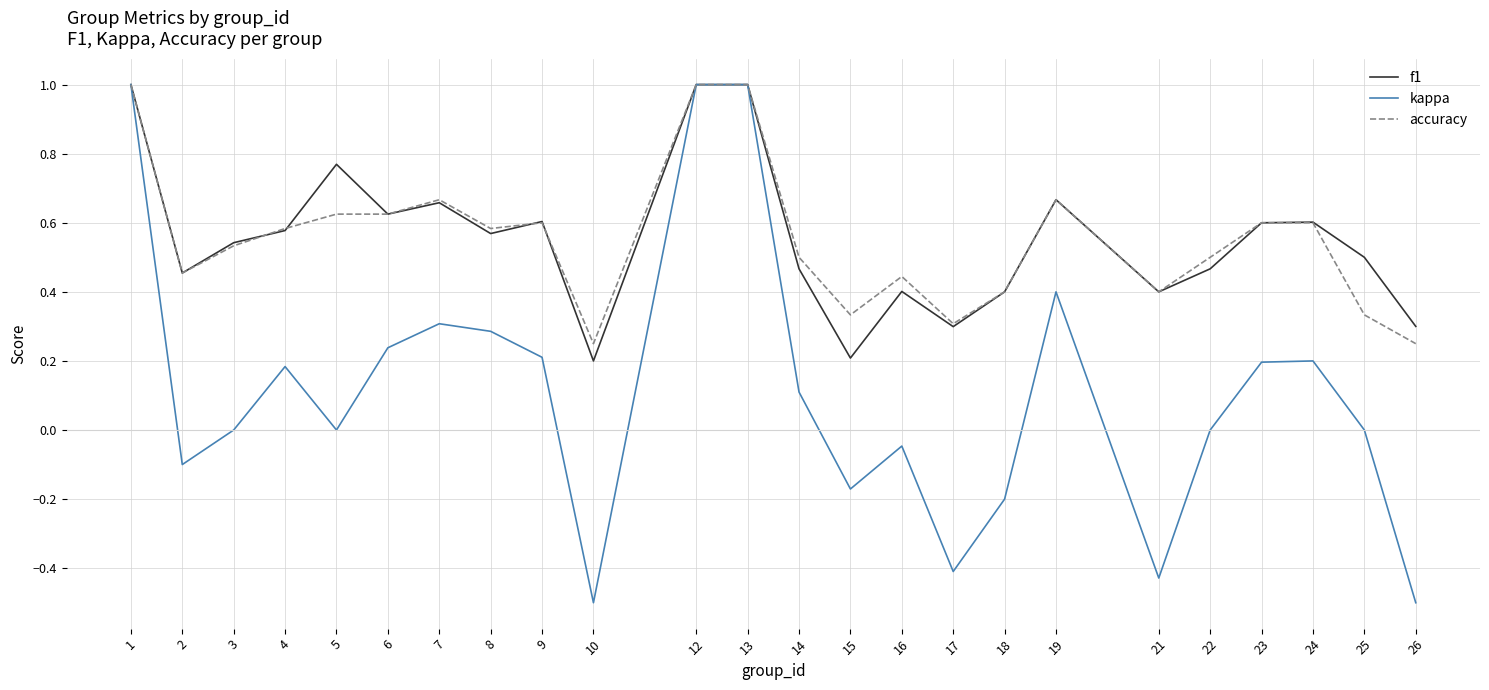

Is the value of f1 at 5 greater than the value of kappa at 4?

Yes